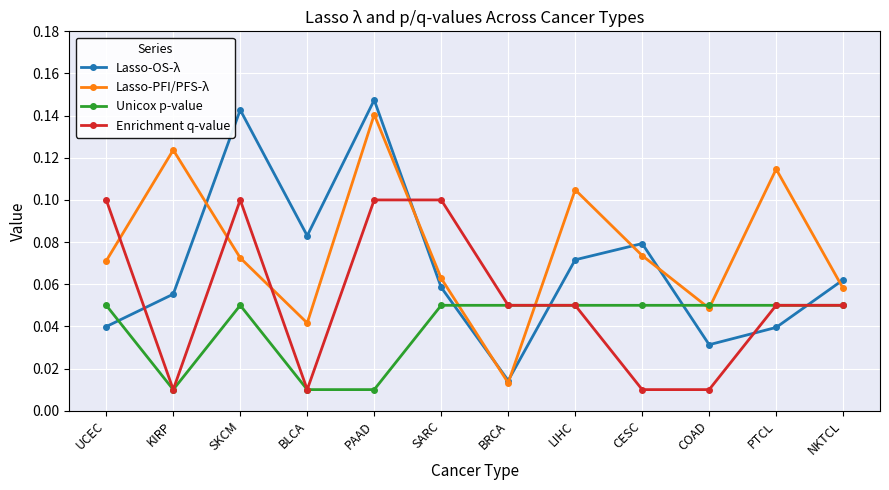

How many Unicox p-value values are between 0 and 1?

12